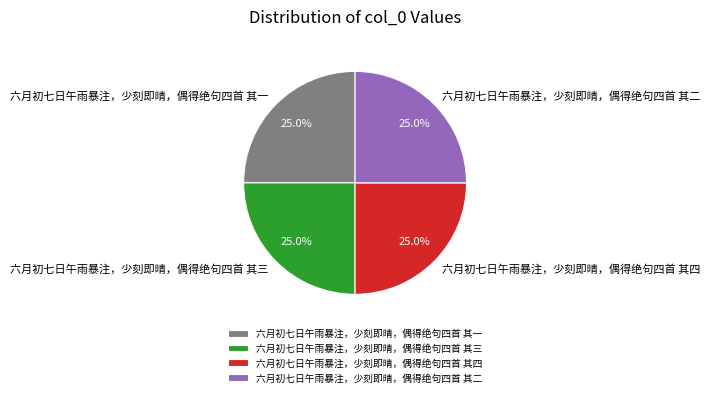

Does any single category account for the majority?

No